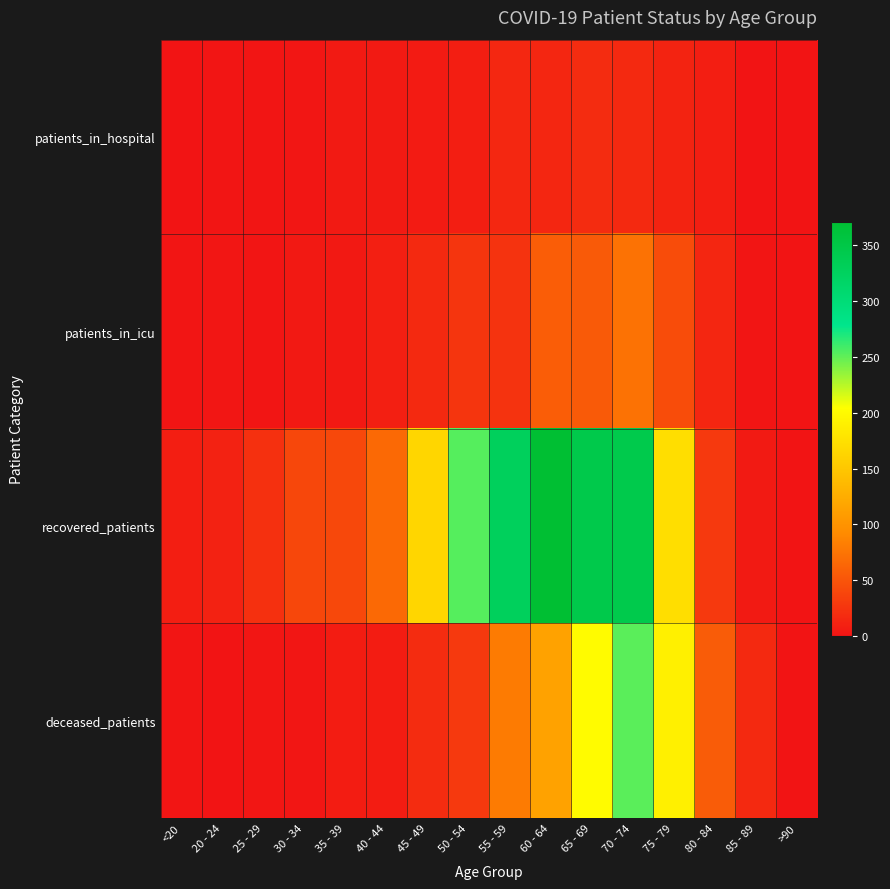

Reading left to right, extract all data points from this chart.

patients_in_hospital: <20=0	20 - 24=1	25 - 29=1	30 - 34=2	35 - 39=5	40 - 44=5	45 - 49=6	50 - 54=8	55 - 59=15	60 - 64=14	65 - 69=19	70 - 74=17	75 - 79=12	80 - 84=8	85 - 89=0	>90=0
patients_in_icu: <20=1	20 - 24=2	25 - 29=1	30 - 34=4	35 - 39=4	40 - 44=9	45 - 49=17	50 - 54=26	55 - 59=24	60 - 64=57	65 - 69=55	70 - 74=73	75 - 79=44	80 - 84=14	85 - 89=1	>90=0
recovered_patients: <20=8	20 - 24=11	25 - 29=22	30 - 34=40	35 - 39=41	40 - 44=66	45 - 49=165	50 - 54=253	55 - 59=328	60 - 64=371	65 - 69=345	70 - 74=344	75 - 79=173	80 - 84=29	85 - 89=5	>90=0
deceased_patients: <20=1	20 - 24=0	25 - 29=2	30 - 34=2	35 - 39=7	40 - 44=7	45 - 49=19	50 - 54=29	55 - 59=80	60 - 64=115	65 - 69=200	70 - 74=252	75 - 79=190	80 - 84=56	85 - 89=16	>90=0